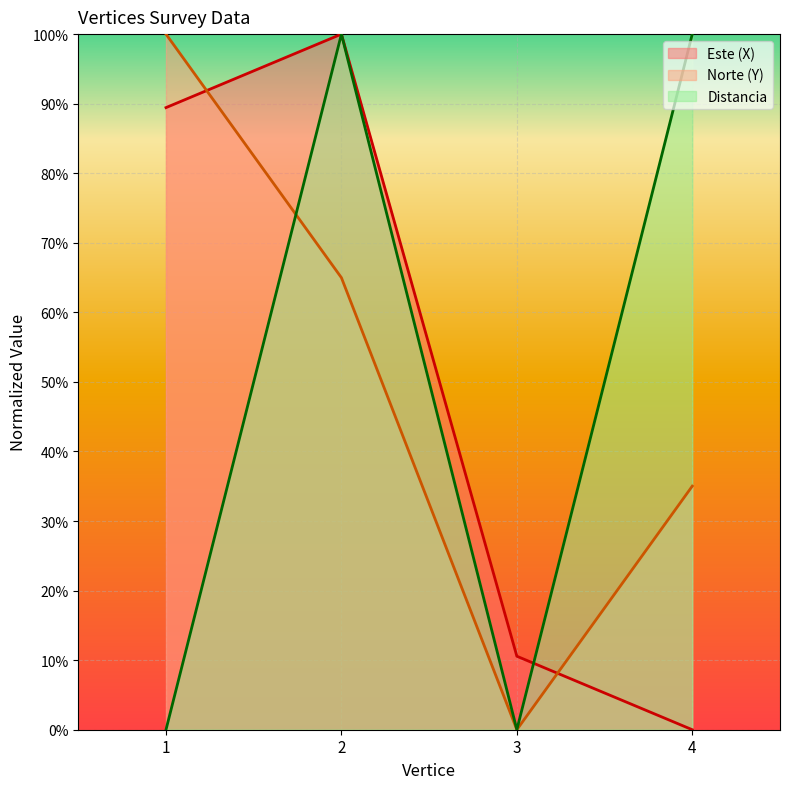

How many values in Este (X) are above zero?

3